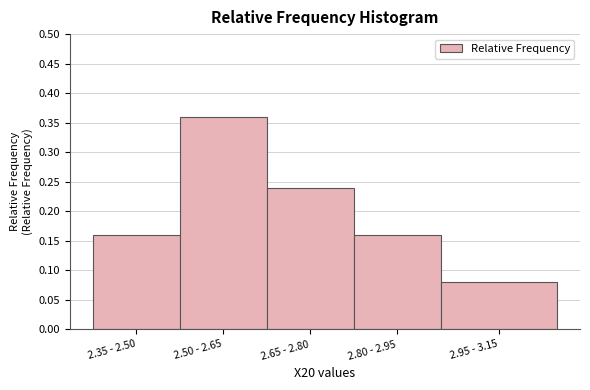

The chart shows a value of 0.4 at 2.65 - 2.80. True or false?

False